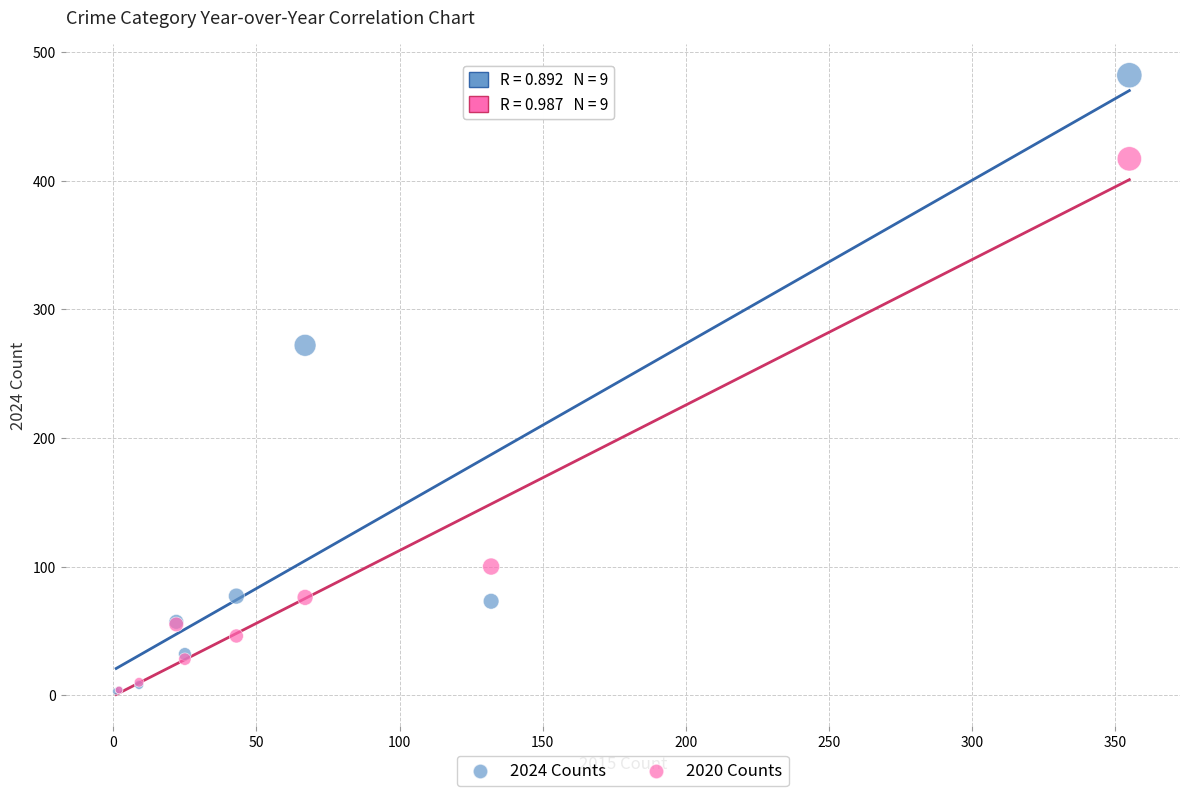

In the 2020 Counts series, what Y value is closest to 208?

100